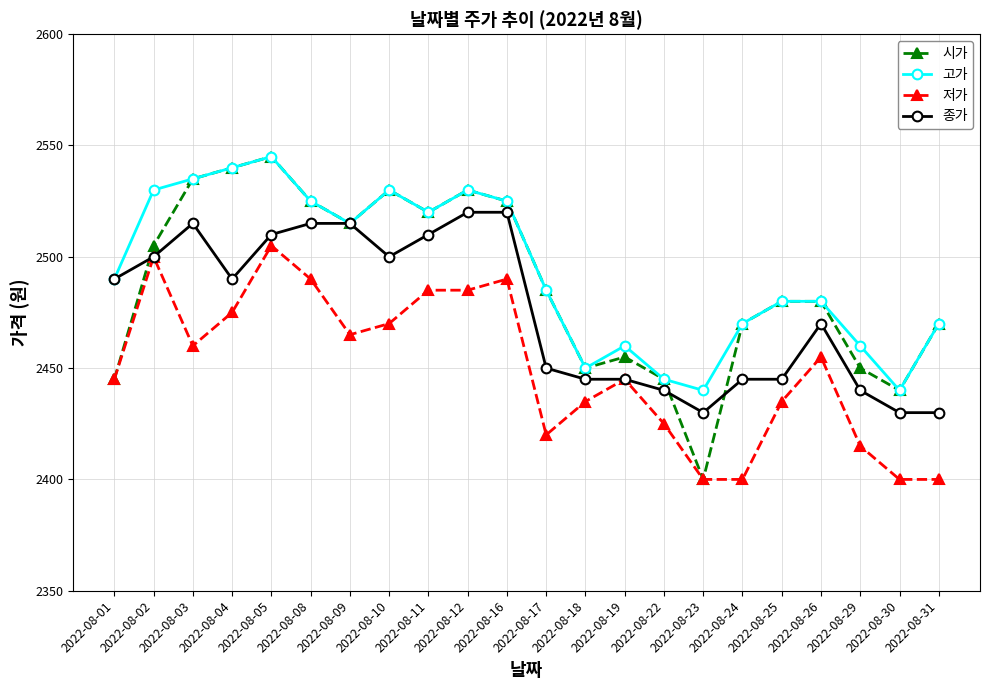

What is the difference between the highest and lowest values at 2022-08-01?

45